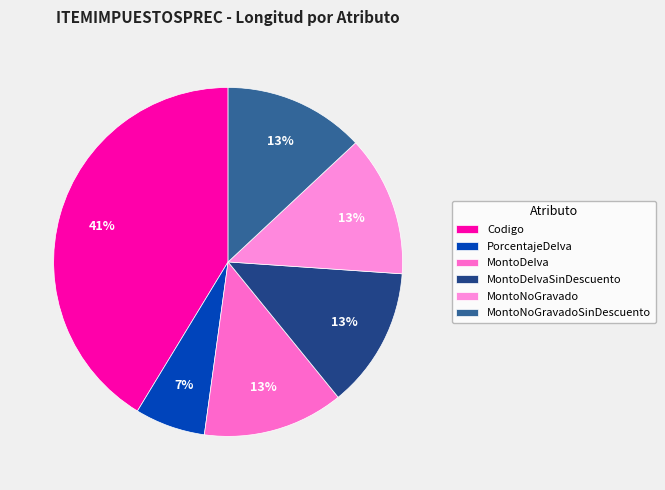

To the nearest percent, what portion does MontoDeIvaSinDescuento represent?

13%